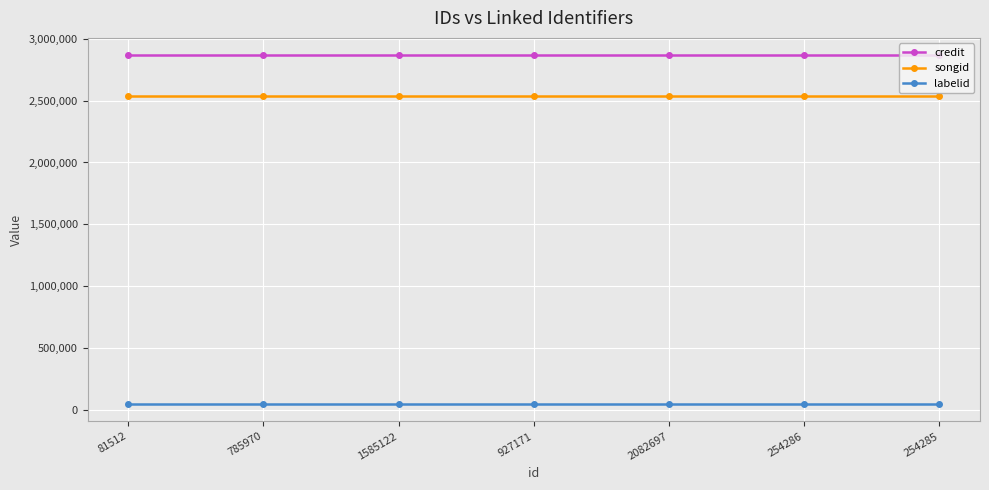

Reading left to right, what are all the values shown in this chart?

credit: 2866671	2866671	2866671	2866671	2866671	2866671	2866671
songid: 2538526	2538526	2538526	2538526	2538526	2538526	2538526
labelid: 47338	47338	47338	47338	47338	47338	47338